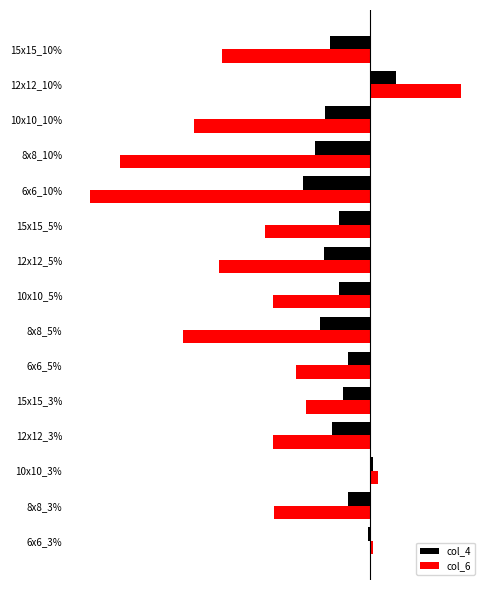

What are all the series names shown in the legend?

col_4, col_6